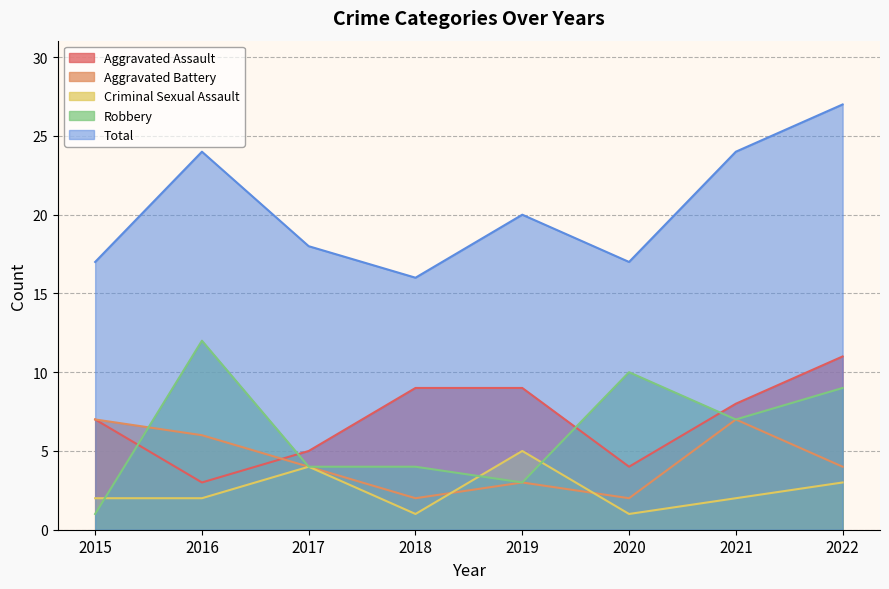

The value of Criminal Sexual Assault at 2017 is 4. True or false?

True